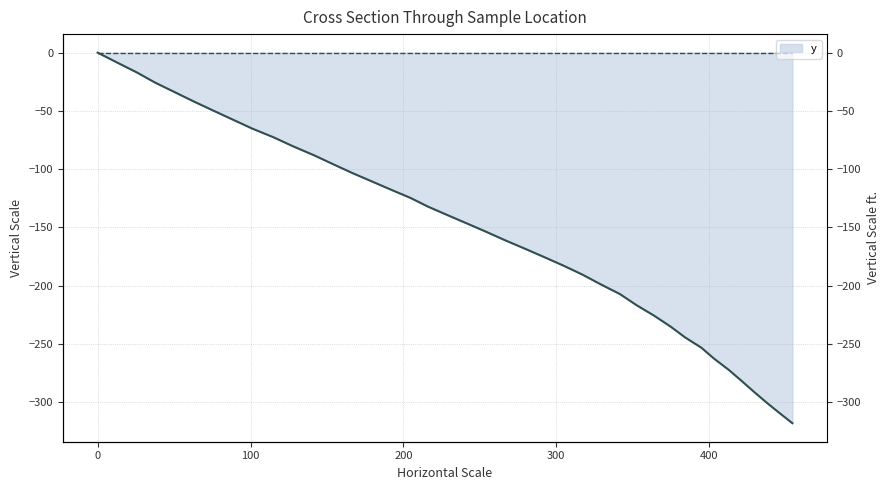

Reading left to right, extract all data points from this chart.

0.0	-8.6	-17.1	-25.6	-33.8	-42.0	-49.8	-57.5	-65.2	-72.6	-80.3	-88.1	-95.9	-103.5	-110.6	-117.8	-124.8	-132.3	-139.5	-146.6	-153.7	-161.1	-168.2	-175.4	-182.8	-190.6	-198.8	-207.3	-216.7	-225.9	-235.2	-244.5	-253.4	-262.8	-272.3	-281.9	-291.5	-300.9	-309.7	-318.2